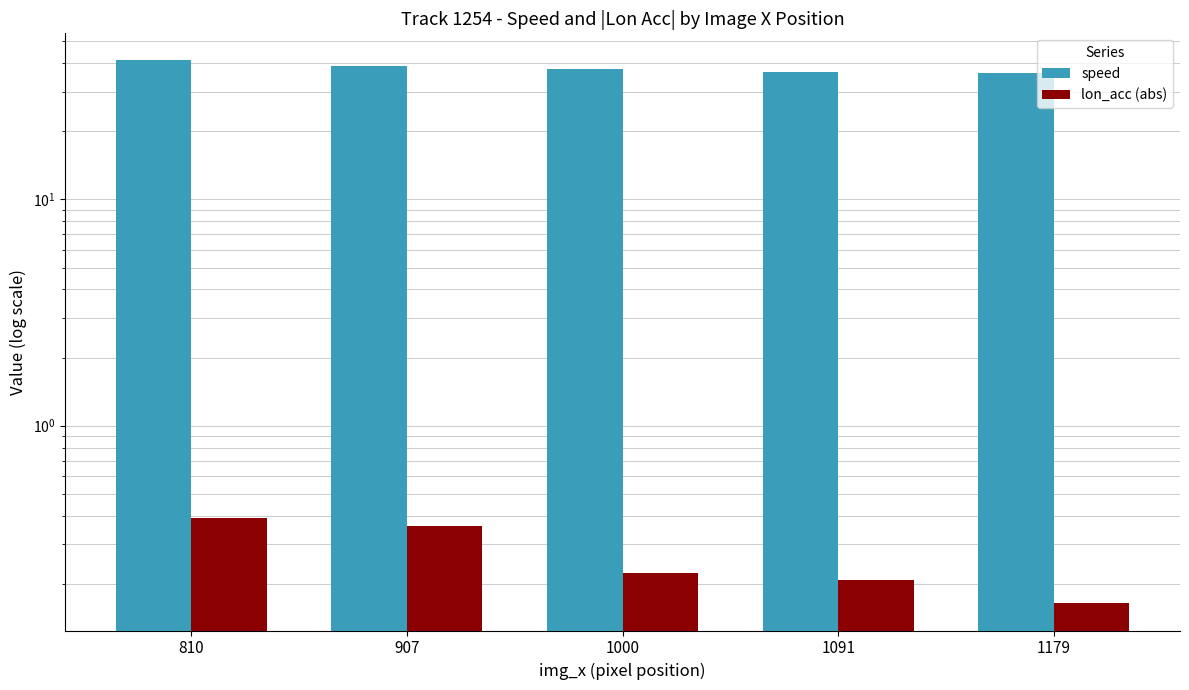

What value does the lon_acc (abs) series have at 1179?

0.2